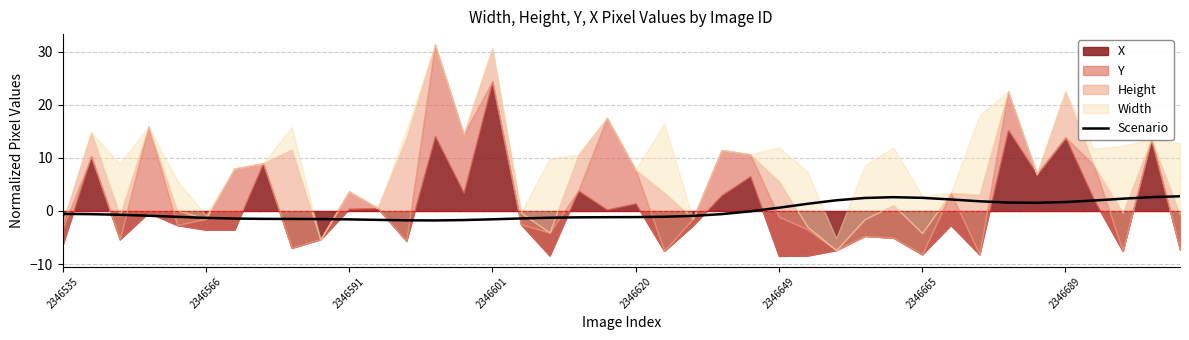

What is the change in value from 11 to 36?

+3.6